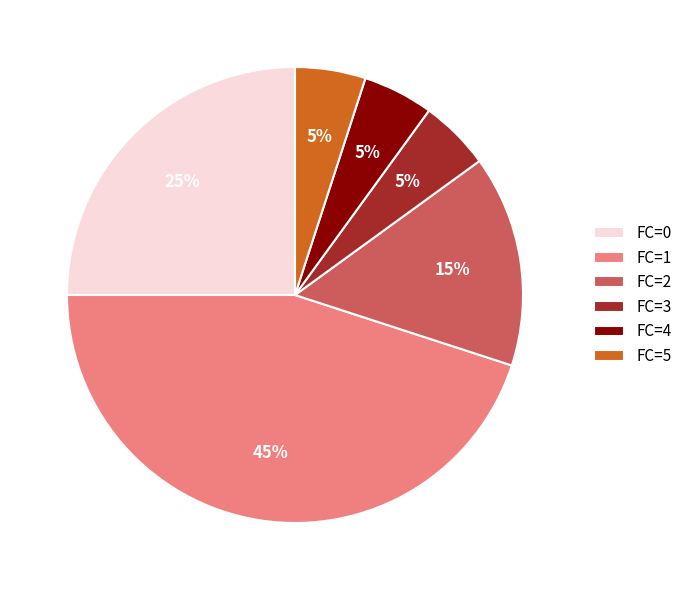

How many slices are in this pie chart?

6